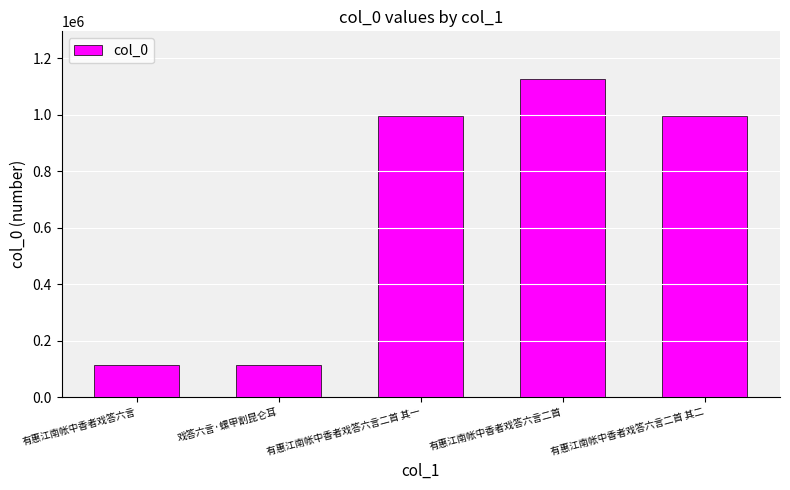

What is the average value?

670006